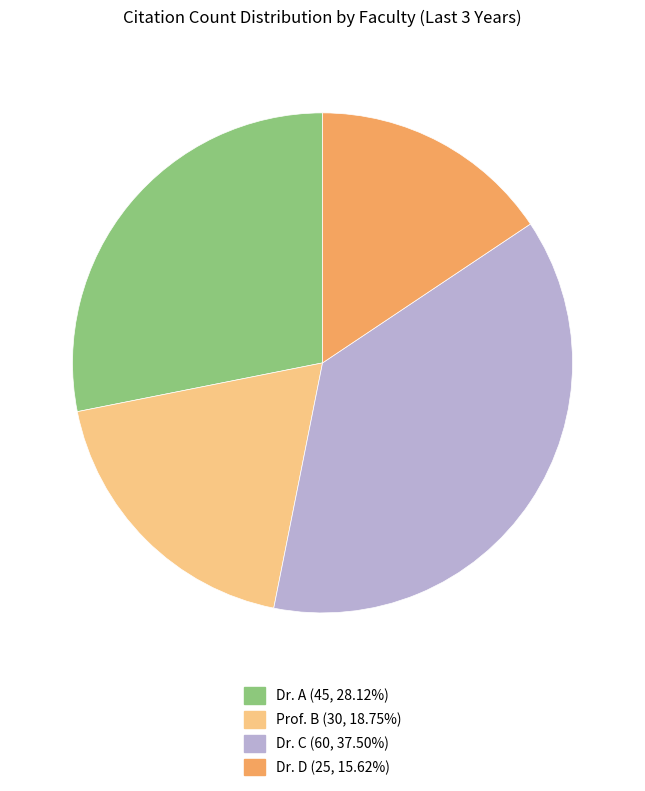

Which slice is the largest?

Dr. C